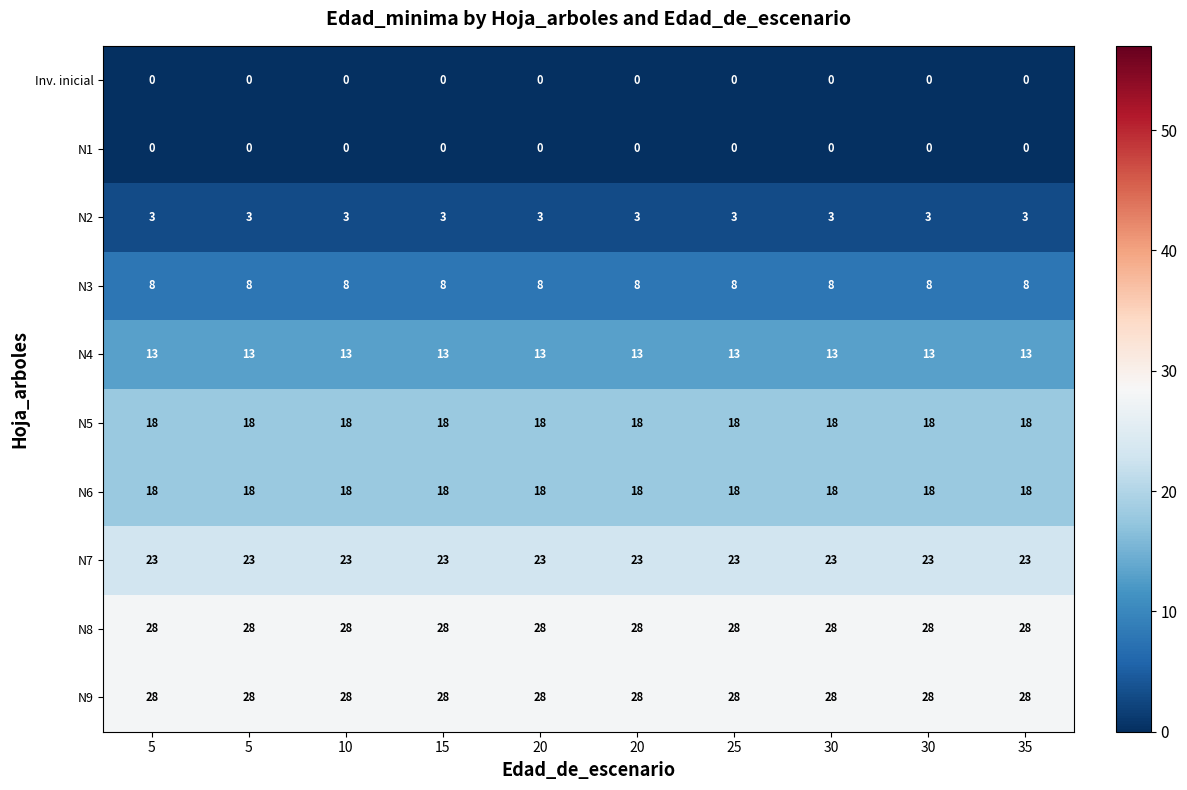

Which series changed the most between 5 and 30?

Inv. inicial